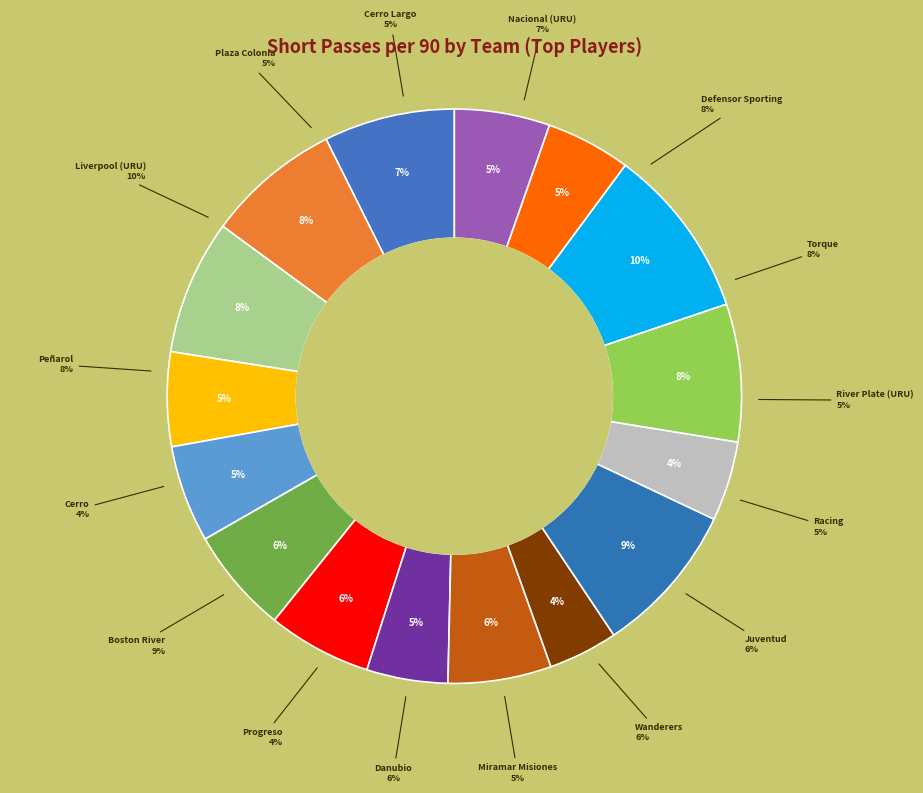

What percentage is NOT represented by Danubio?

94.2%